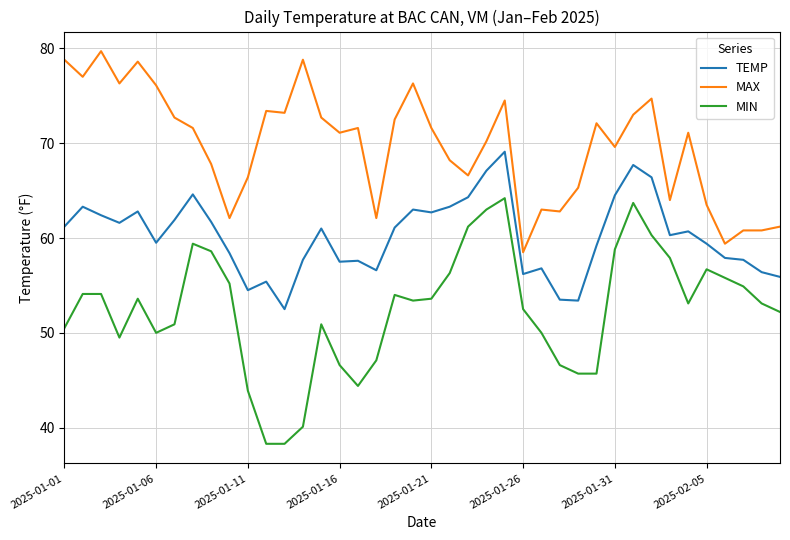

Which series has the largest total across all categories?

MAX